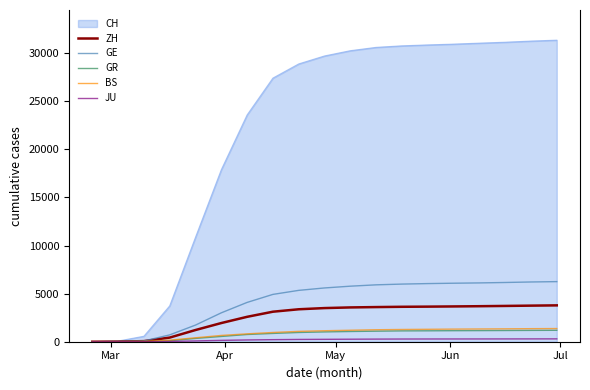

Which series has the largest range (max minus min)?

CH